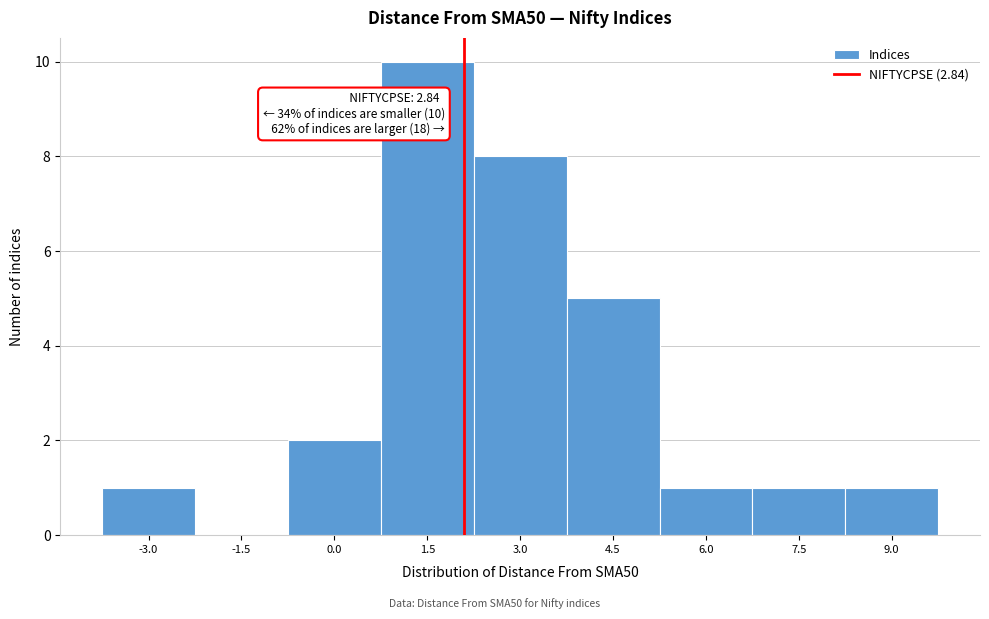

Reading left to right, what are all the values shown in this chart?

-3.0=1	-1.5=0	0.0=2	1.5=10	3.0=8	4.5=5	6.0=1	7.5=1	9.0=1